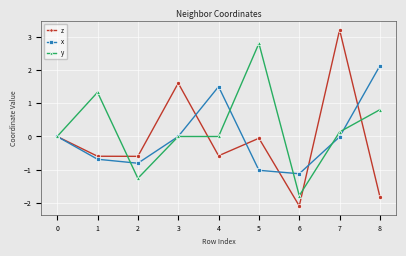

Which series has the widest spread of values?

z